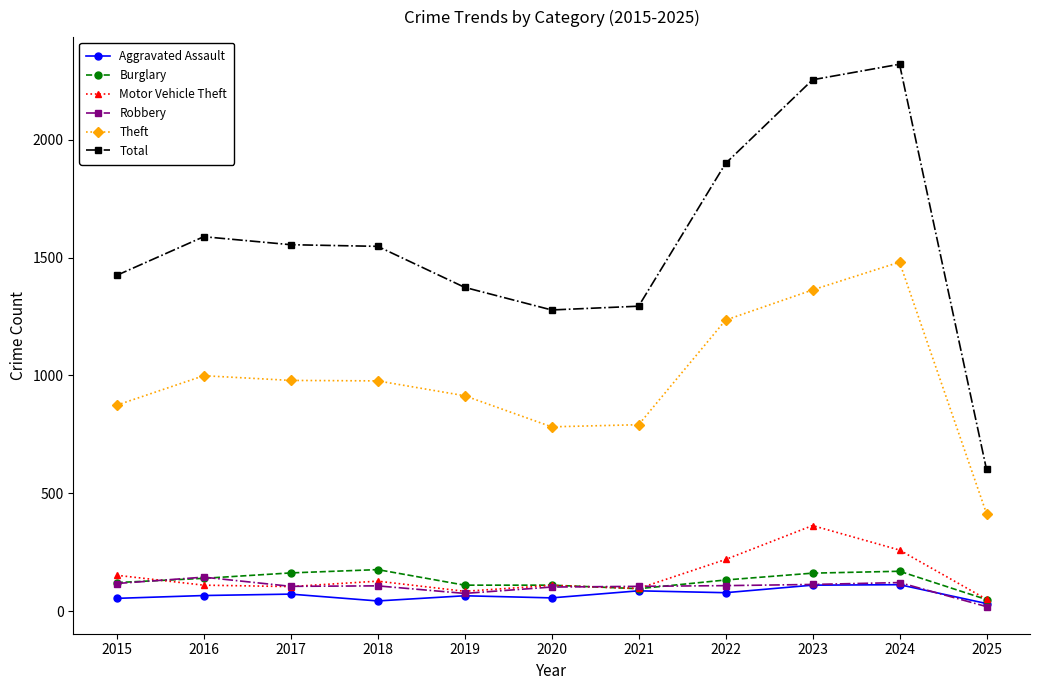

What is the difference between the highest and lowest values at 2020?

1222